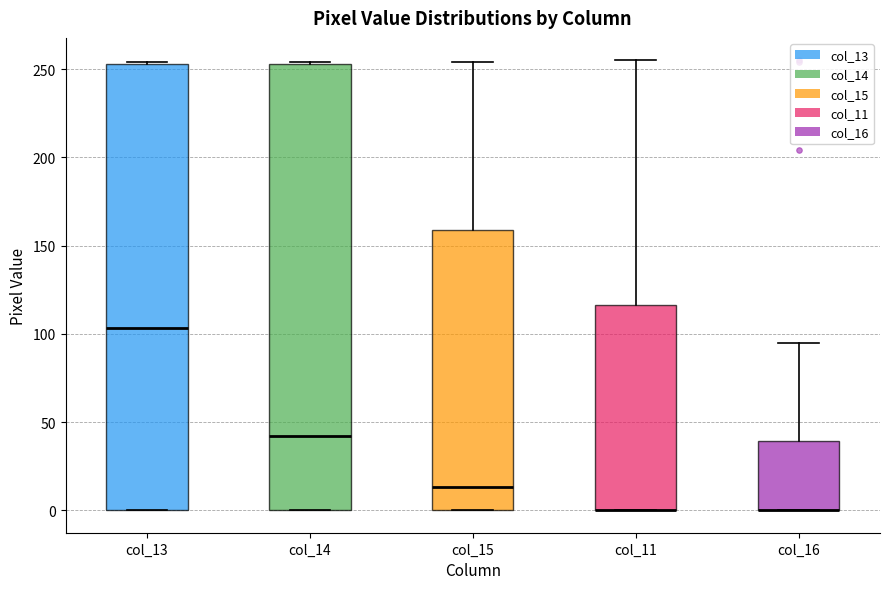

Where is the upper edge of the box for col_16 on the y-axis? The values are not printed on the chart, so give them approximately, as read against the axis.

40